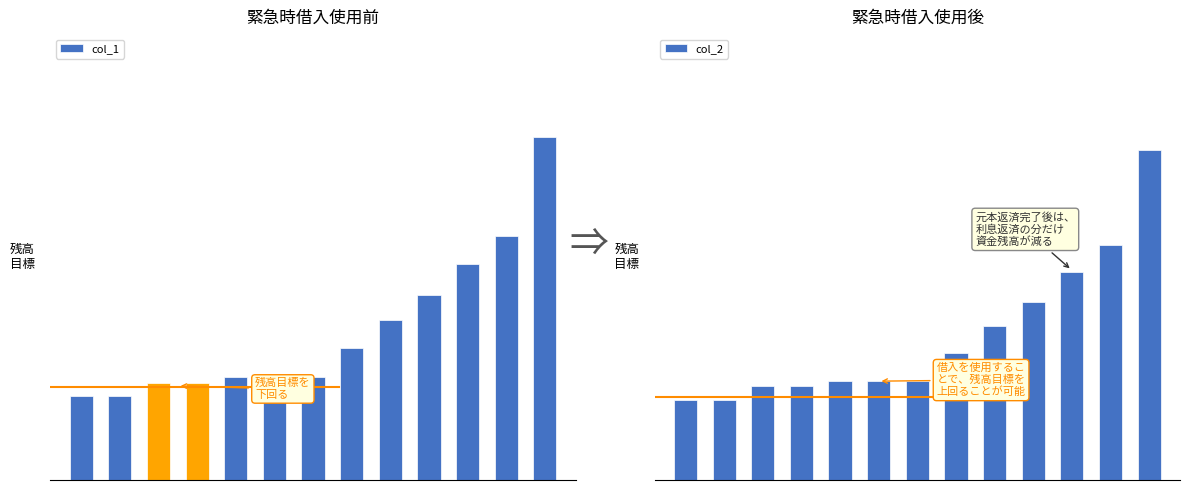

How many data points does each series have?

13